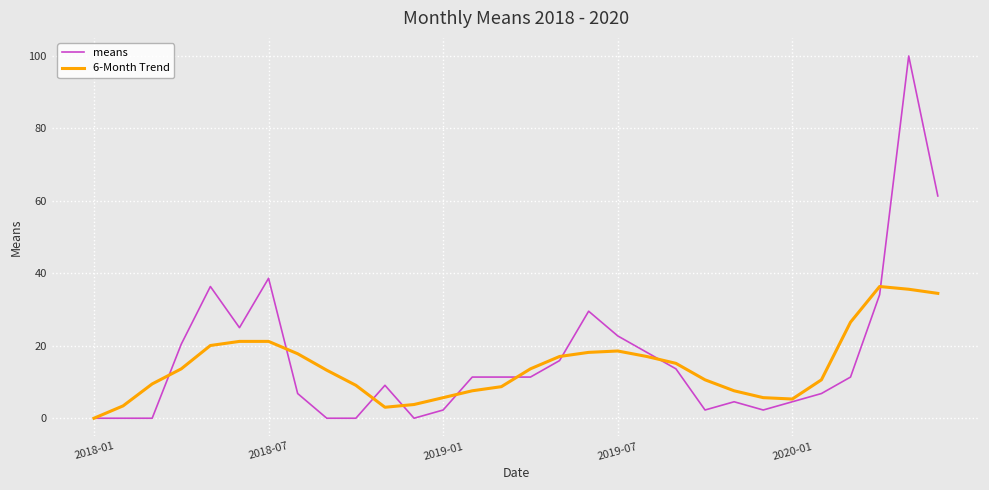

What is the maximum value for 6-Month Trend?

36.4